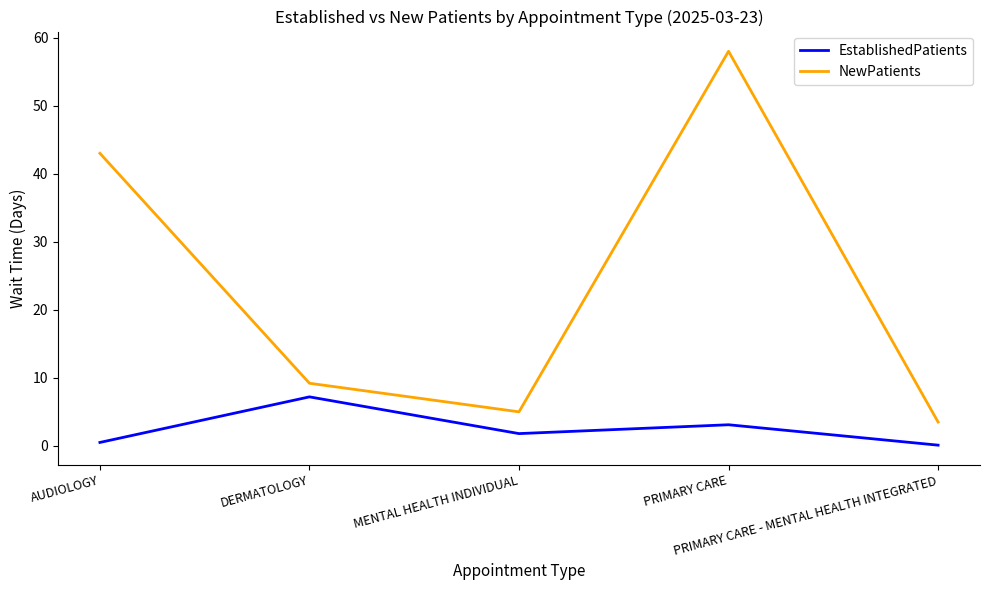

True or false: NewPatients has a value of 68.9 at AUDIOLOGY.

False